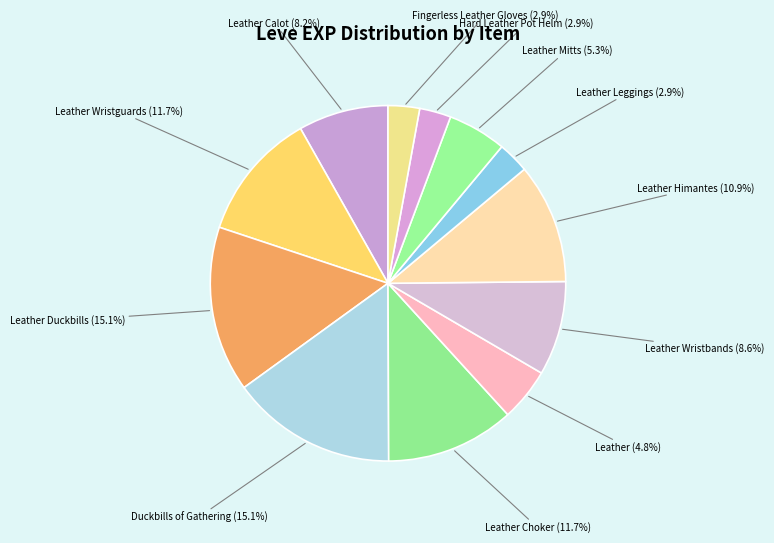

Which category has the smallest portion of the pie?

Leather Leggings (5)